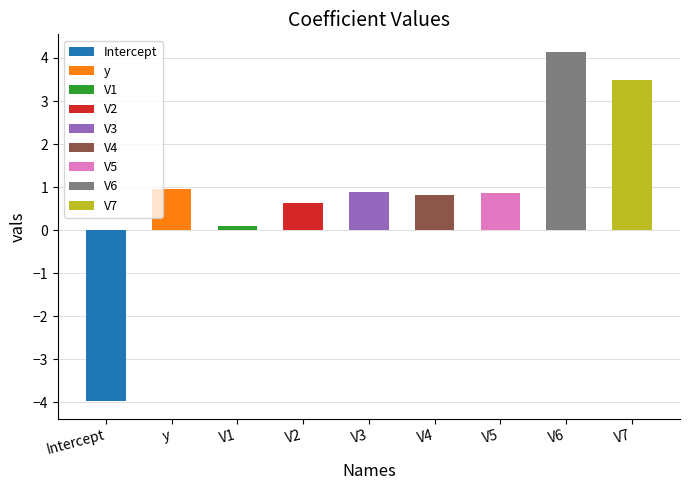

At which label is the value closest to 0?

V1